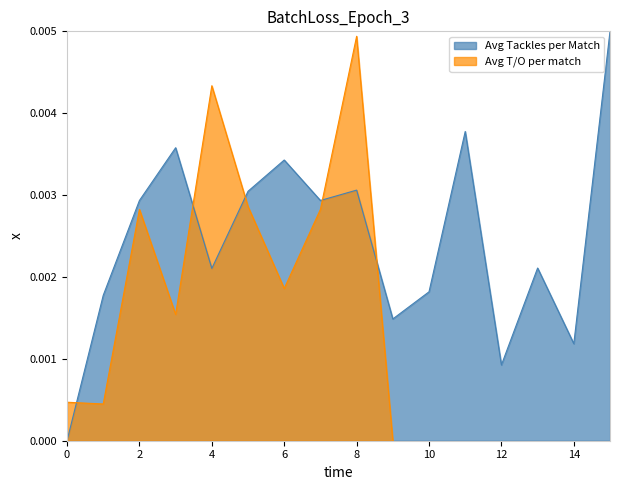

Where is the first local minimum?

4